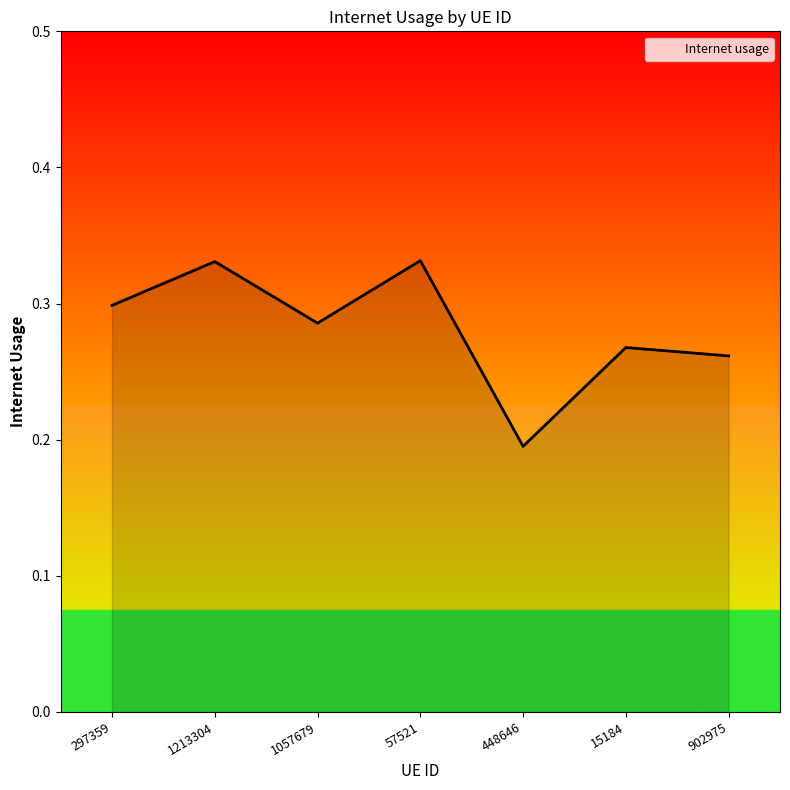

Between 297359 and 448646, which is larger?

297359